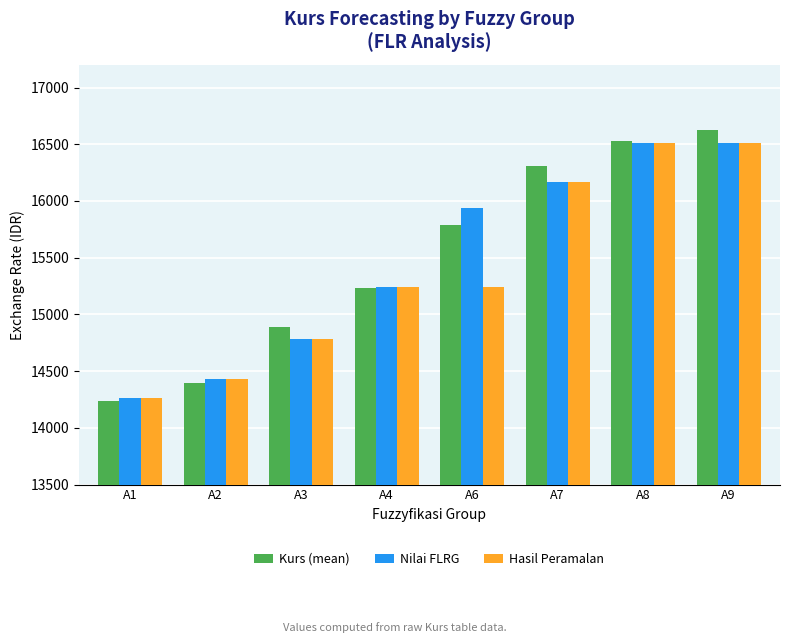

What is the approximate value of Kurs (mean) at A3?

14892.6